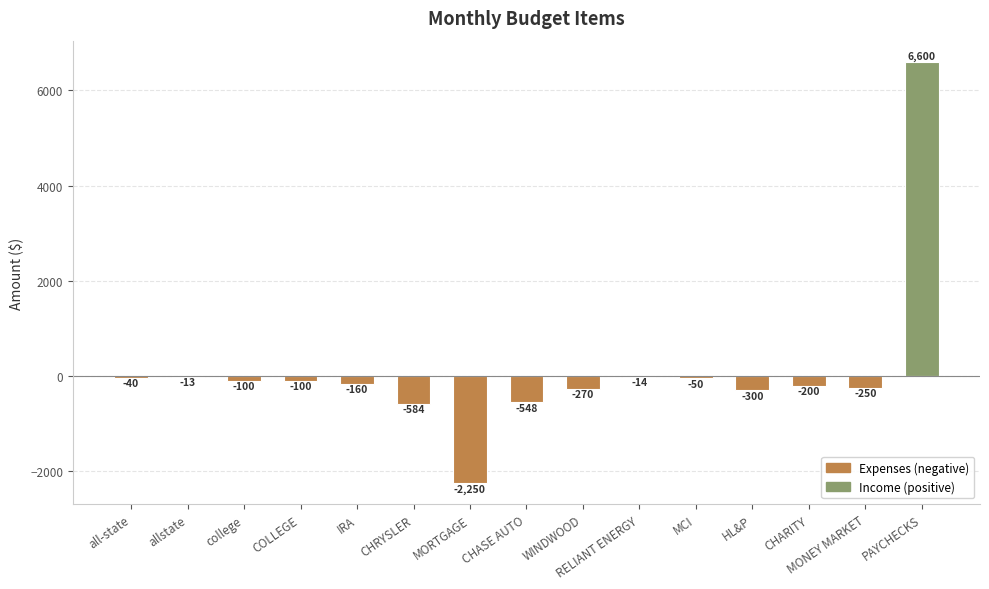

Which has a higher value, HL&P or CHRYSLER?

HL&P